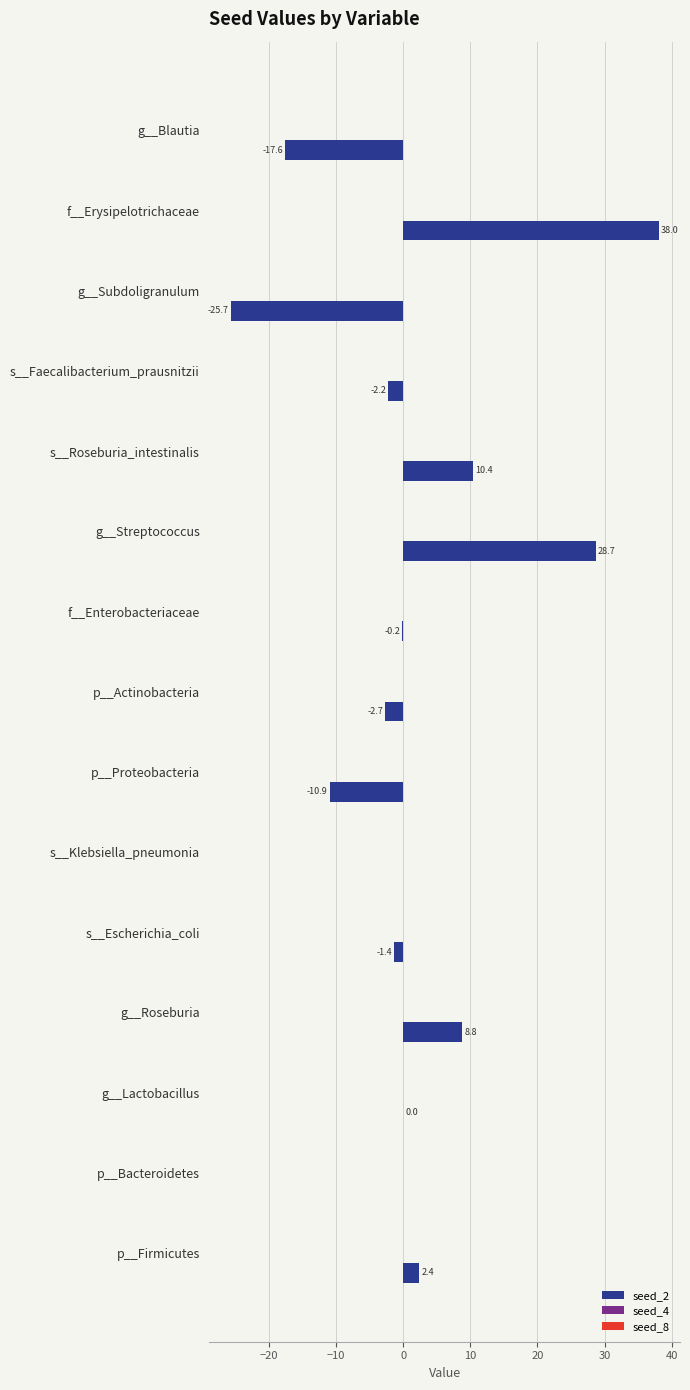

True or false: the data shows 28.7 at g__Streptococcus.

True